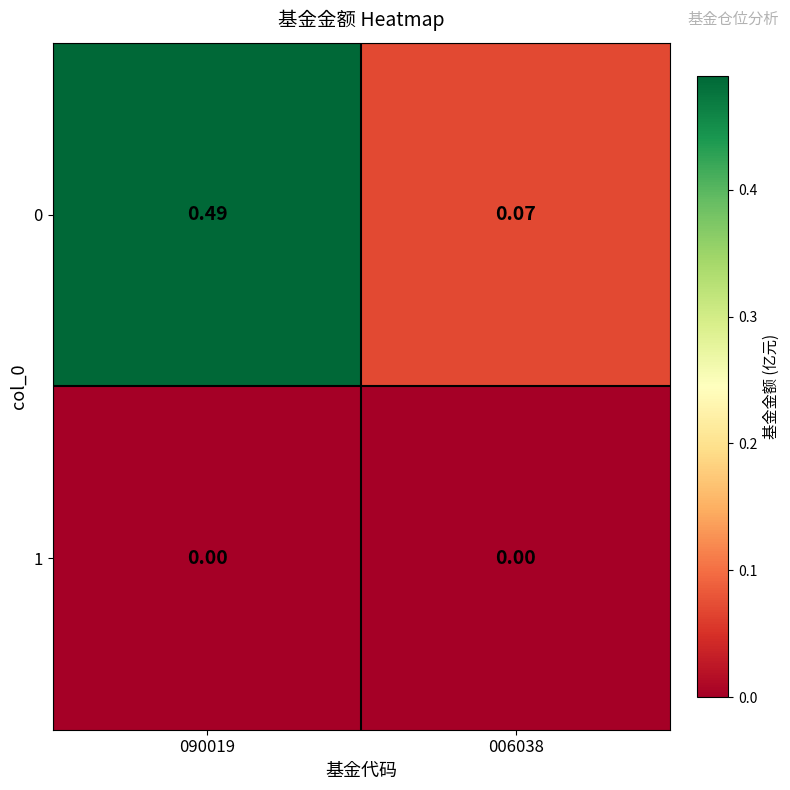

Is the value of 1 at 090019 greater than the value of 0 at 090019?

No